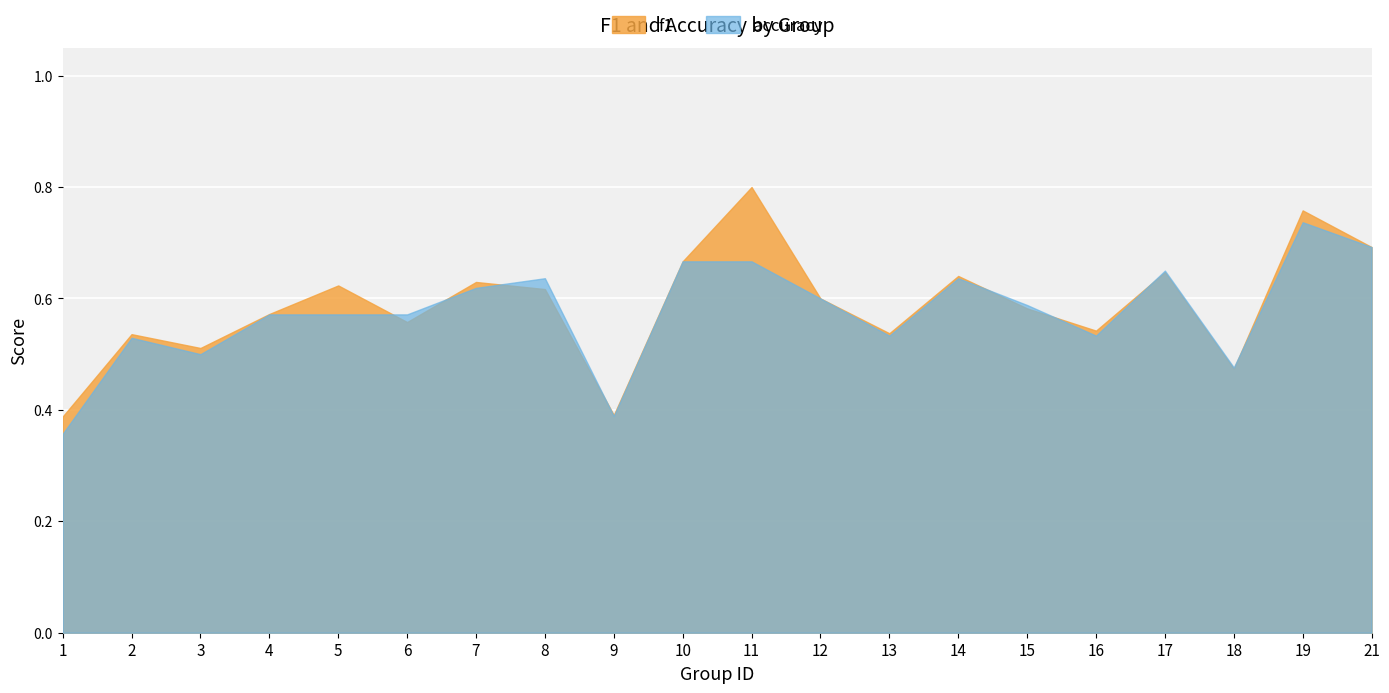

What is the value of the f1 point at the 7th from the left?

0.6